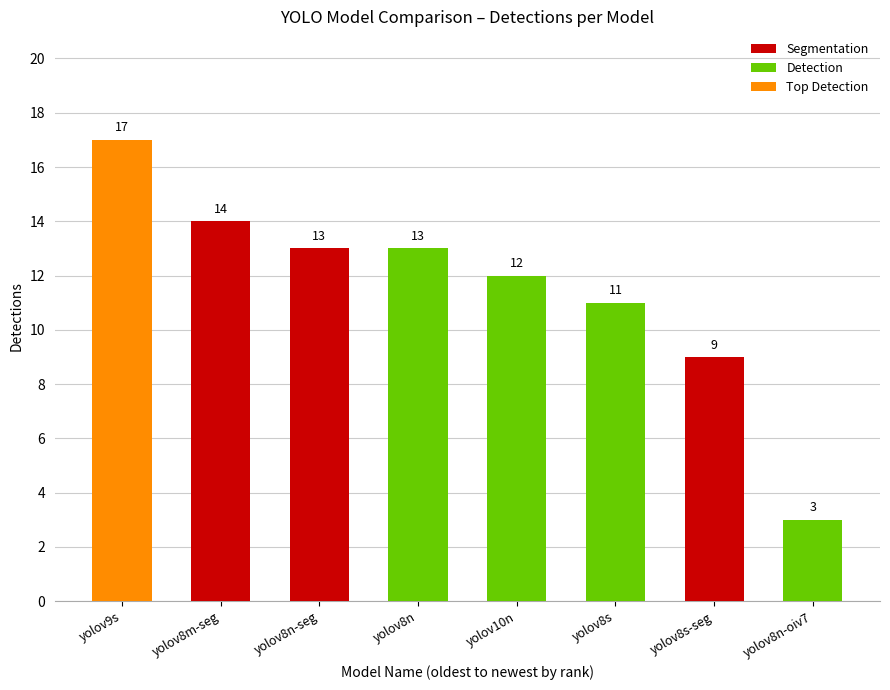

What is the maximum value shown in the chart?

17